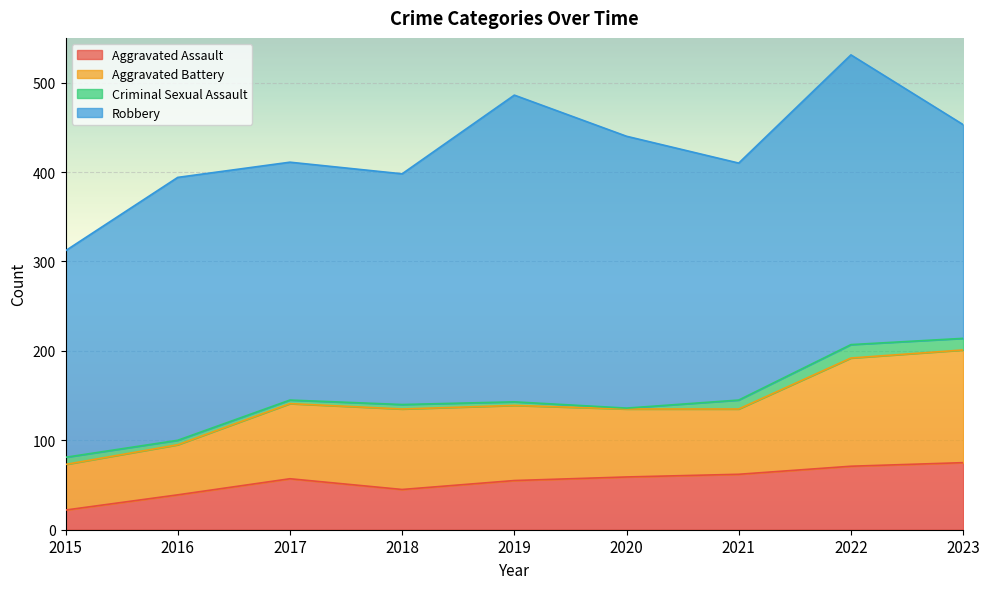

True or false: Robbery and Aggravated Battery cross at least once.

False